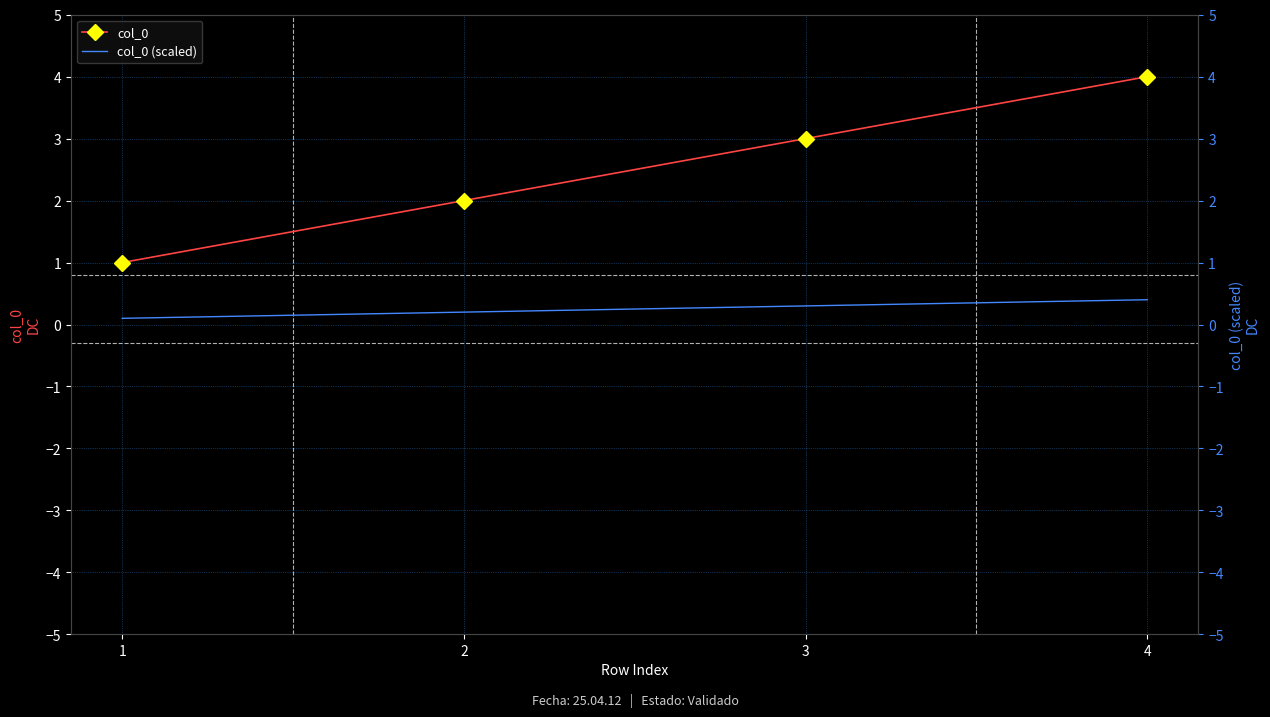

List the series in order of their peak value, highest first.

col_0, col_0 (scaled)